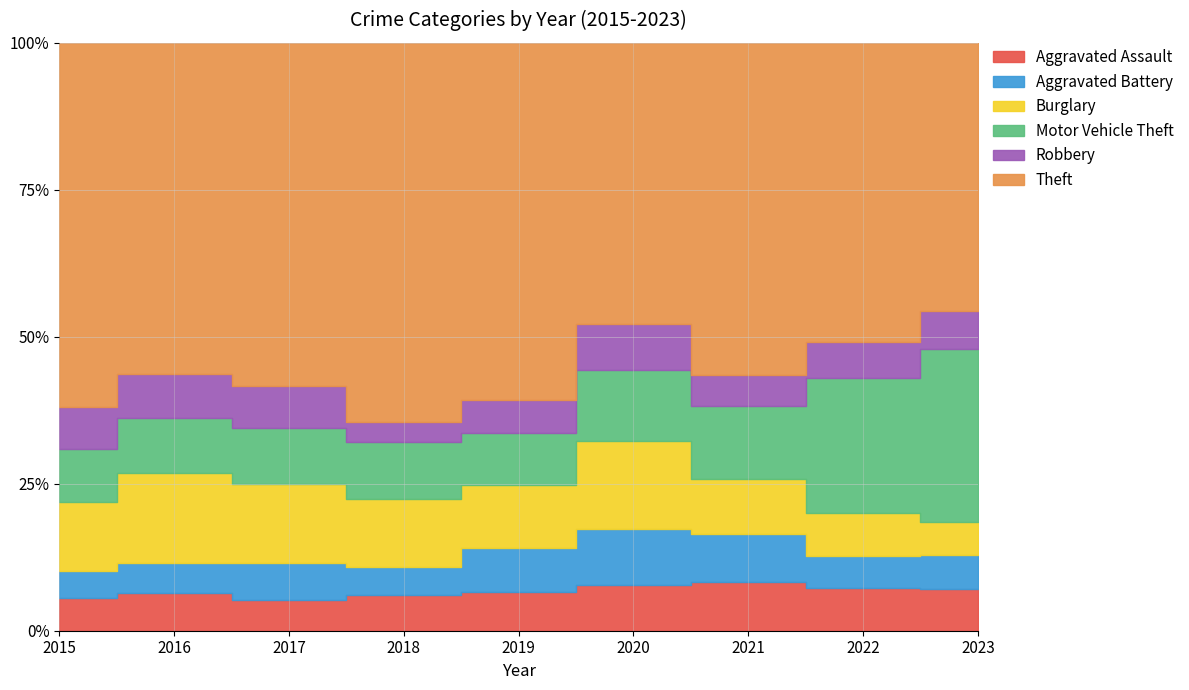

Which series changed the most between 2015 and 2020?

Theft